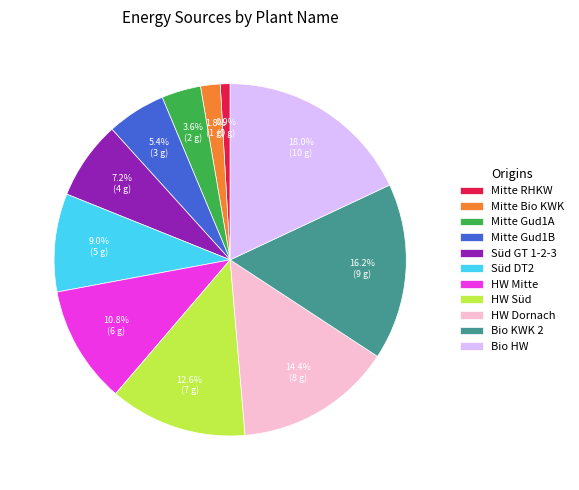

Does any single category account for the majority?

No